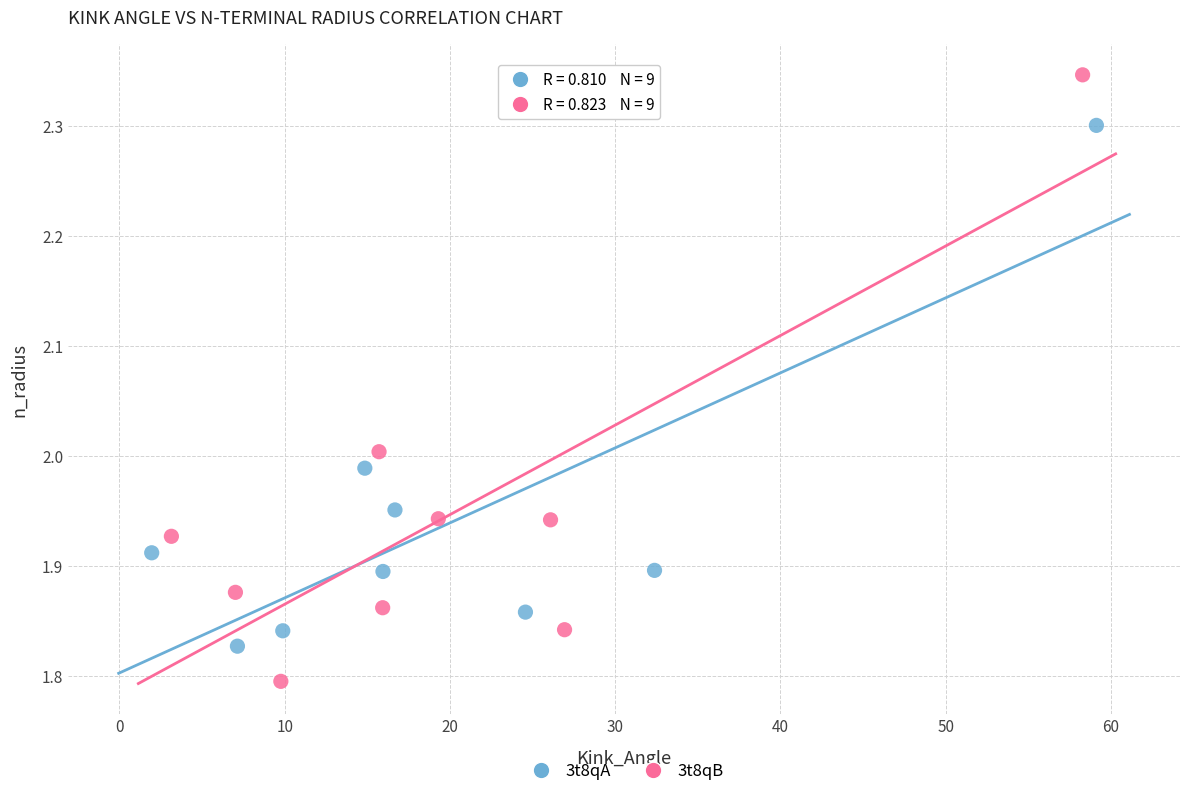

Which series reaches the minimum Y coordinate?

3t8qB